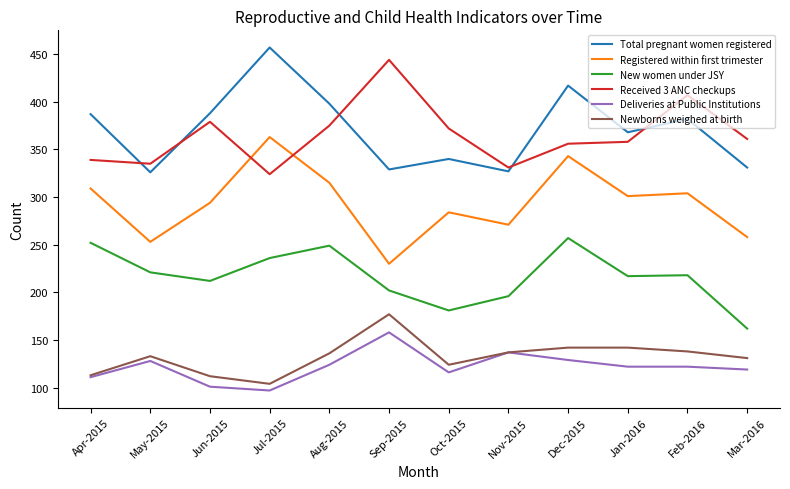

What position from the right is Apr-2015?

12